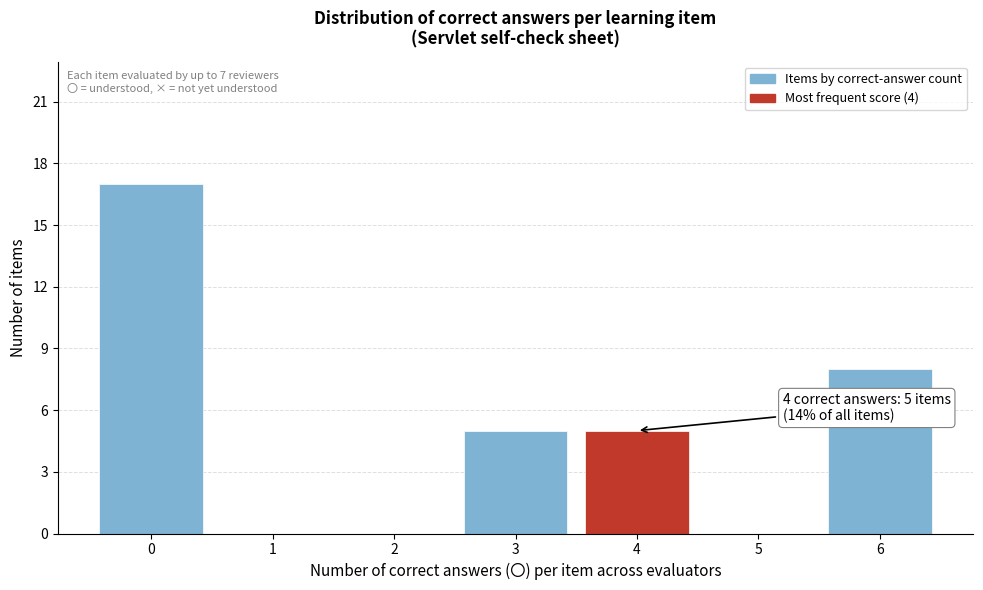

Reading left to right, extract all data points from this chart.

0=17	1=0	2=0	3=5	4=5	5=0	6=8